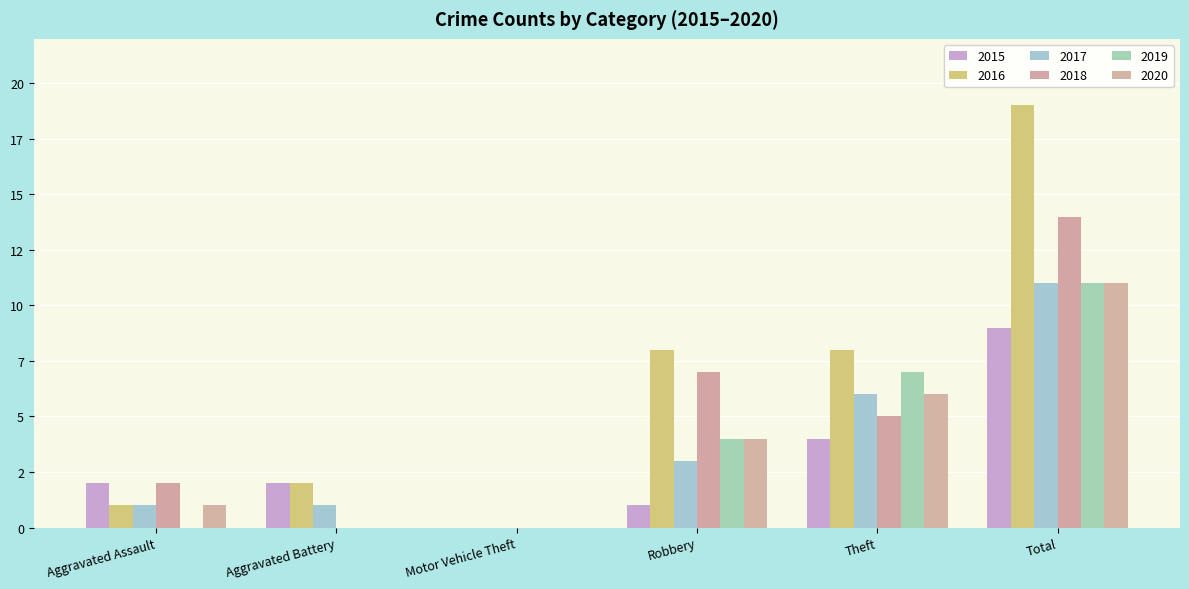

What is the difference between the second highest and minimum values in the 2019 series?

7